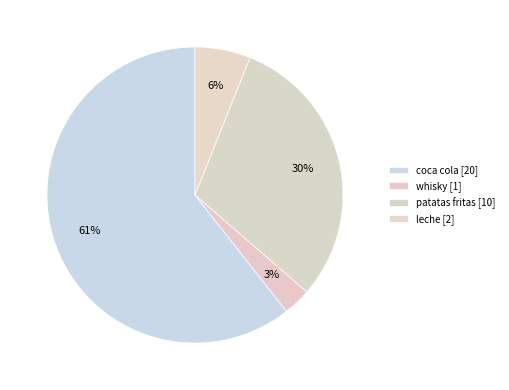

What is the change in value from whisky to patatas fritas?

+9